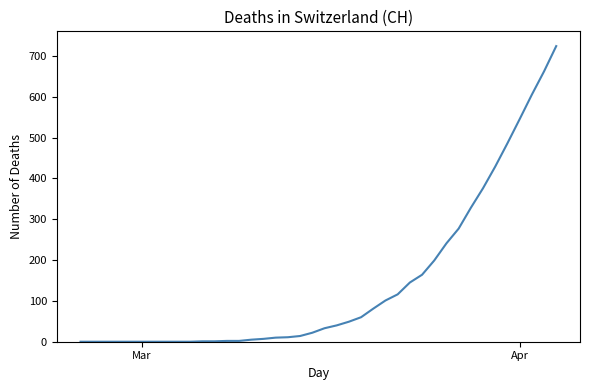

Does the chart display data point markers on the line(s)?

No